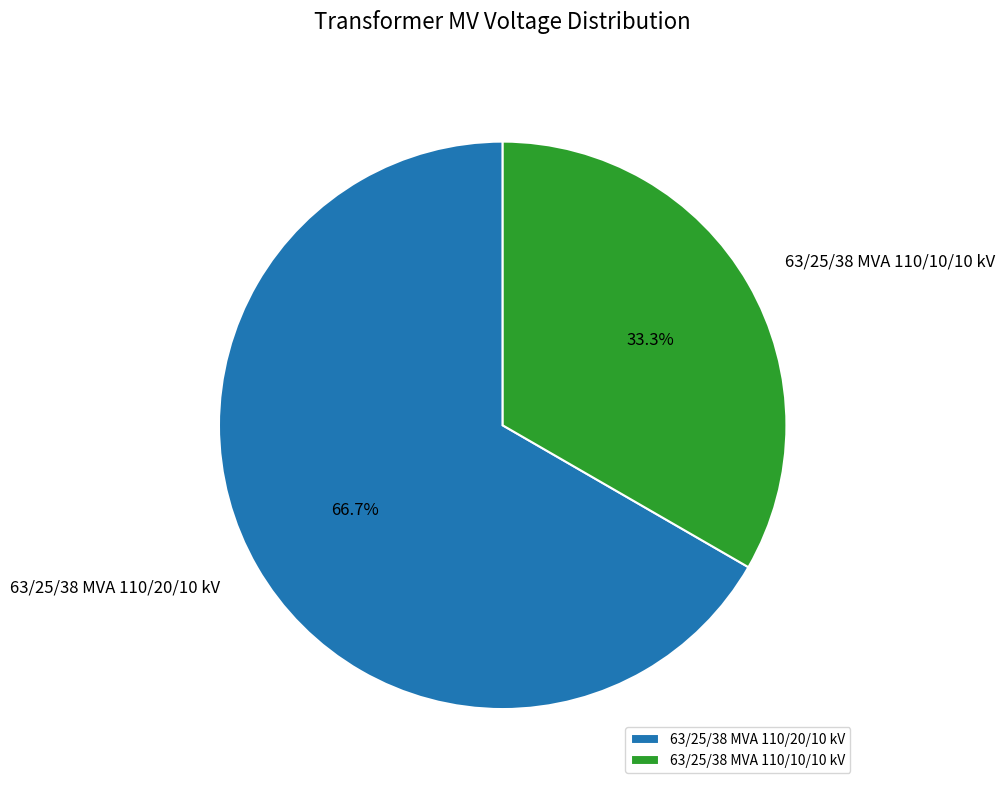

To the nearest percent, what portion does 63/25/38 MVA 110/20/10 kV represent?

67%